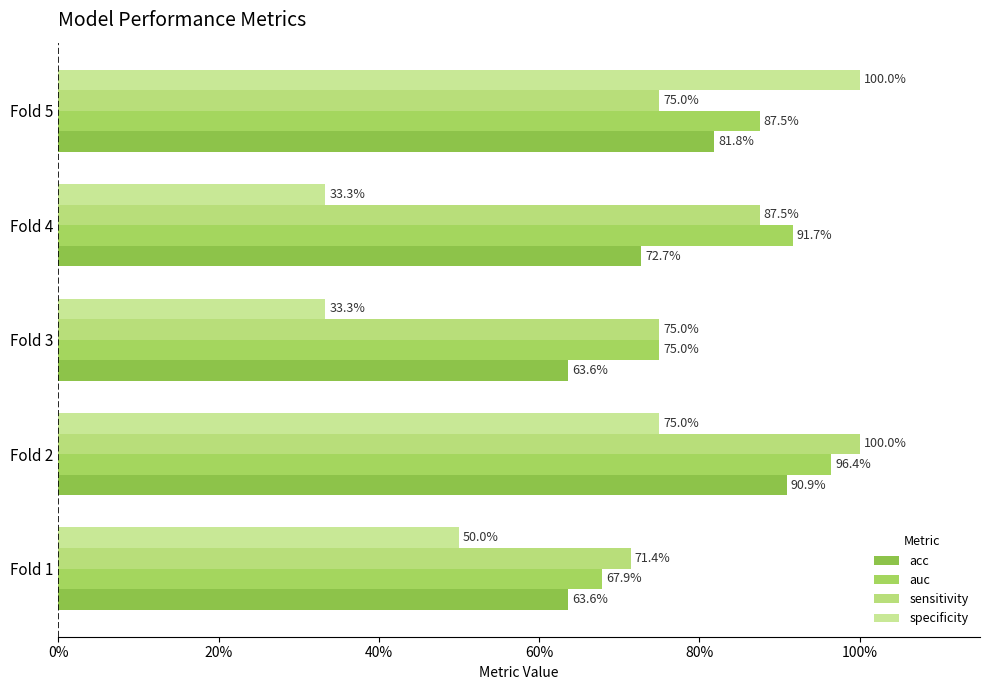

How many groups of bars are there?

5